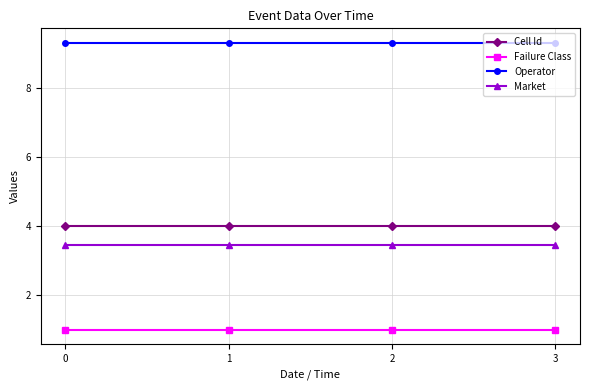

What is the spread (max minus min) of values at 2?

8.3